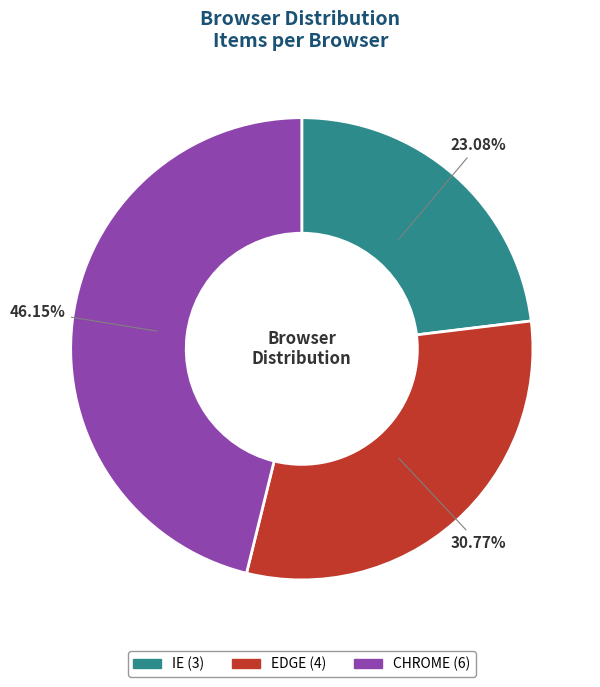

Is it true that EDGE is 46% of the pie?

False